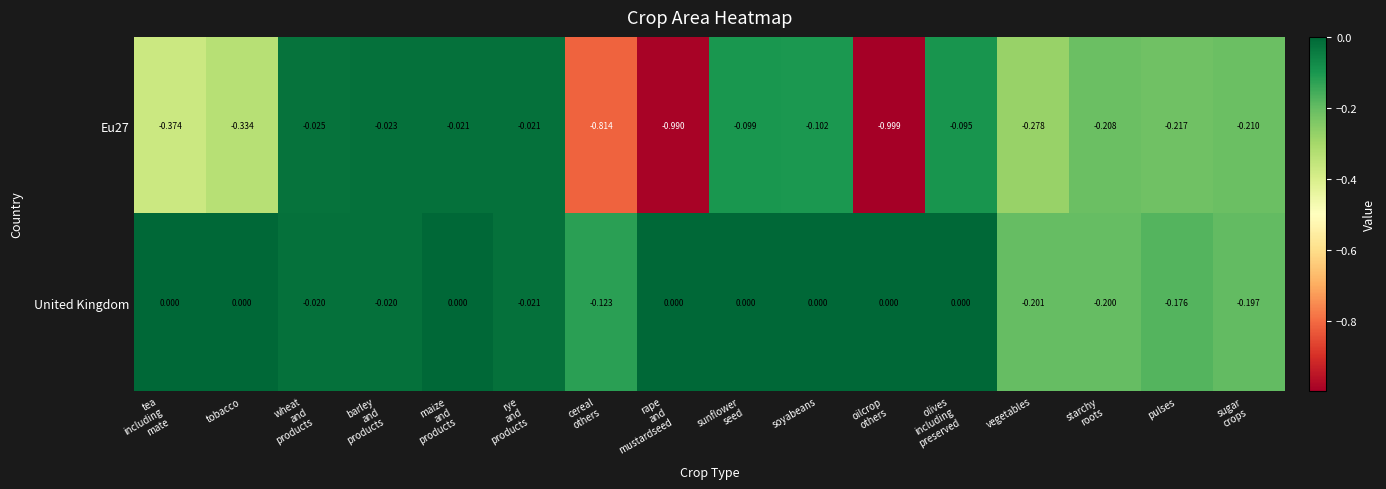

Which category has the lowest value in the United Kingdom series?

vegetables